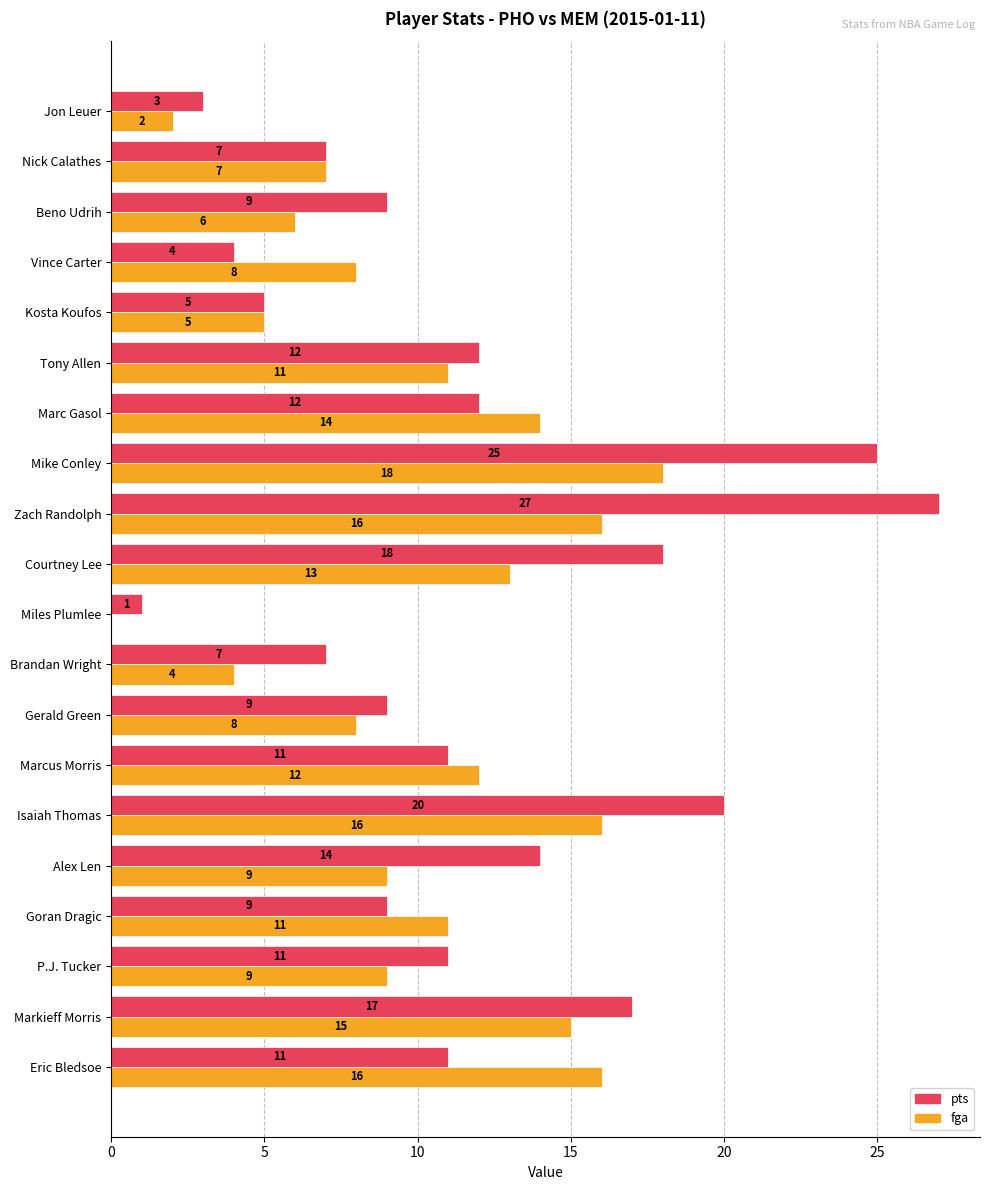

Which series has the widest spread of values?

pts